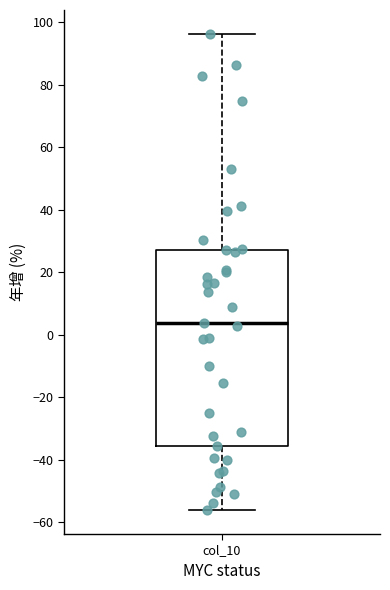

Where does the median line of the box for col_10 sit on the y-axis? The values are not printed on the chart, so give them approximately, as read against the axis.

4